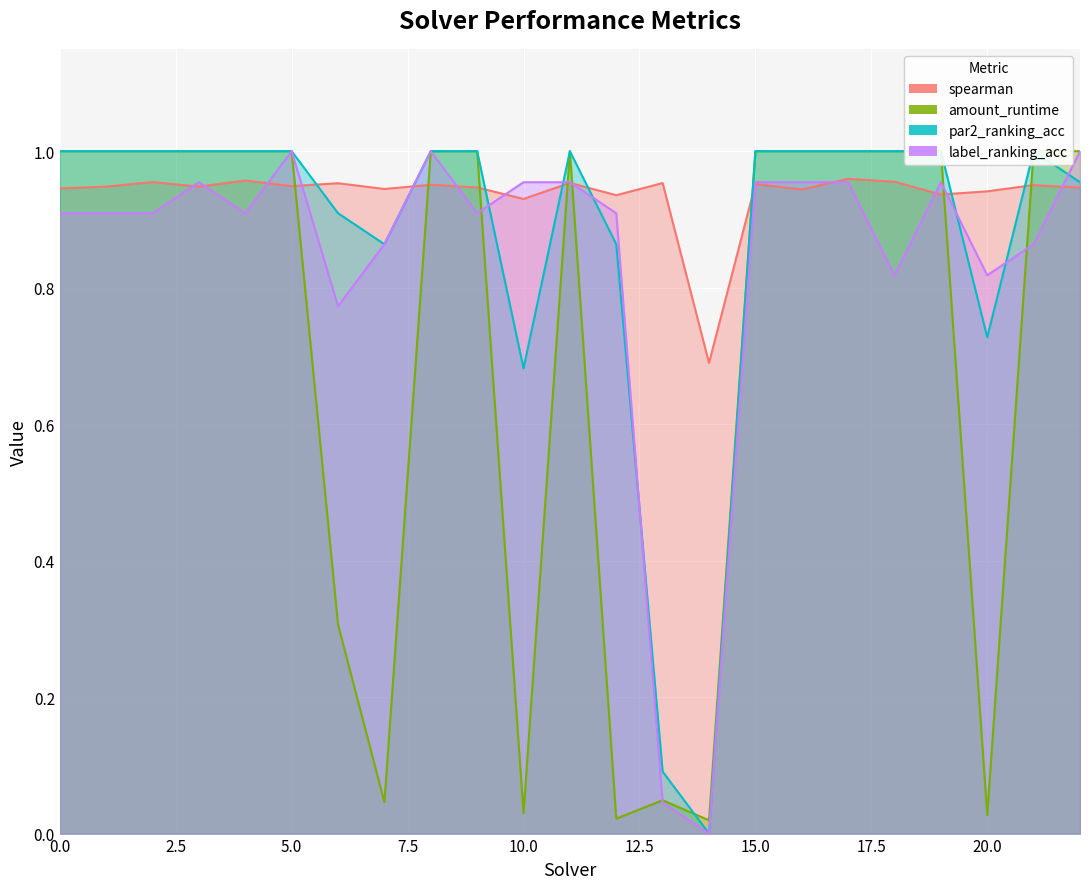

Rank the series by their maximum value, from lowest to highest.

spearman, amount_runtime, par2_ranking_acc, label_ranking_acc